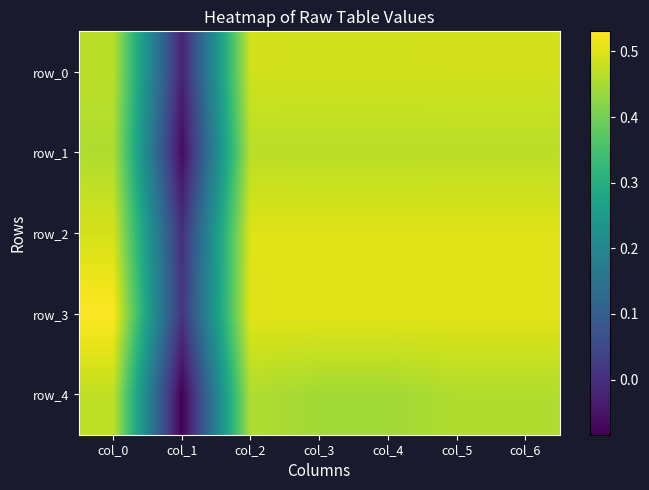

True or false: row_3 has a value of 0.0 at col_1.

False